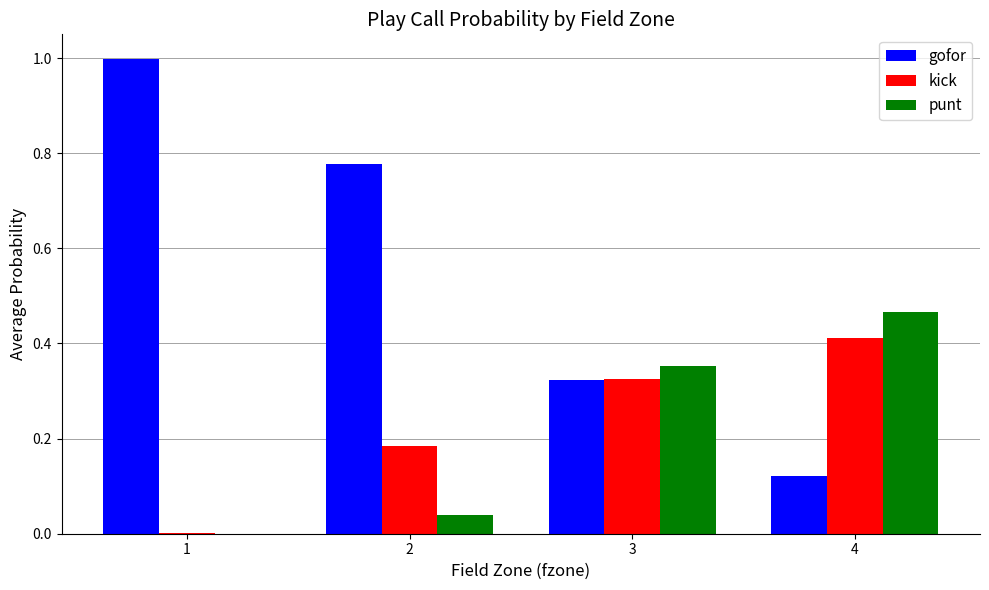

At which category does the chart reach its peak across all series?

1